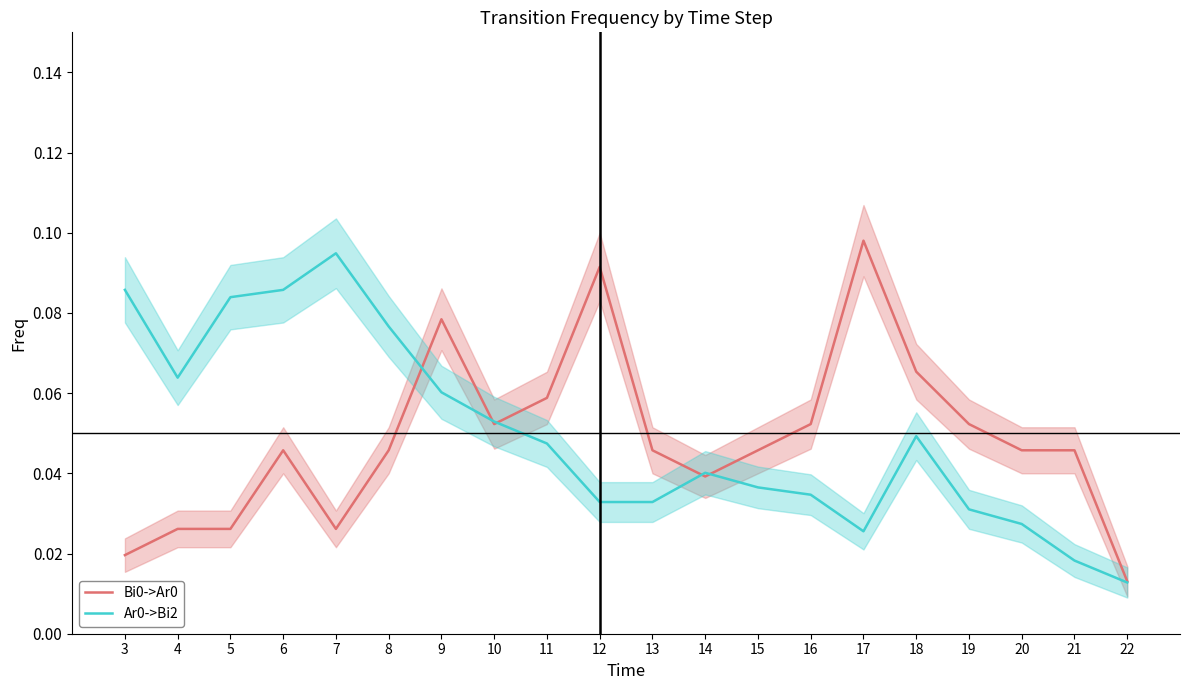

What is the greatest value displayed?

0.1